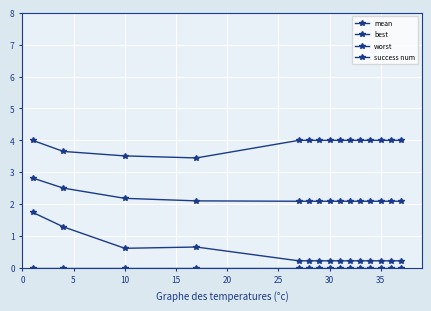

At how many categories does at least one series exceed 3?

15